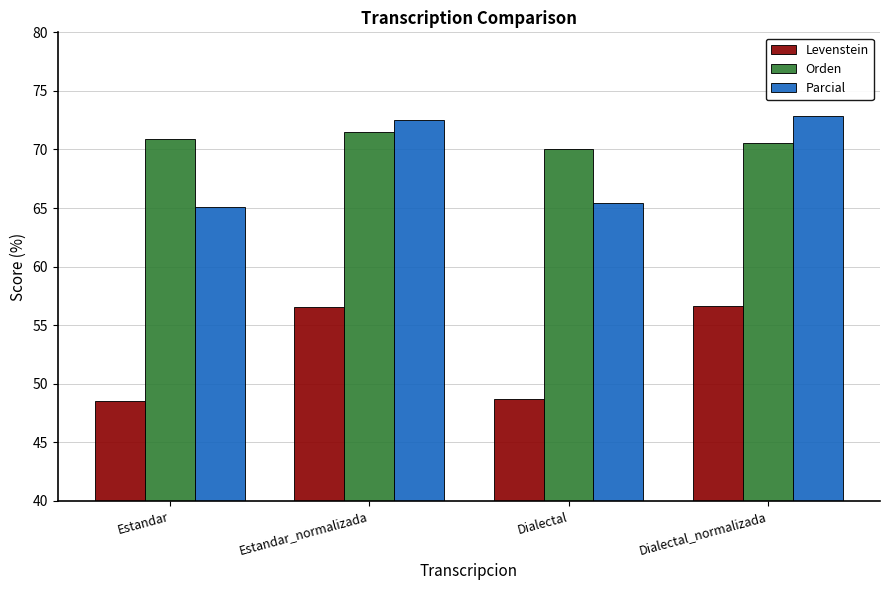

The value of Orden at Estandar_normalizada is 71.5. True or false?

True